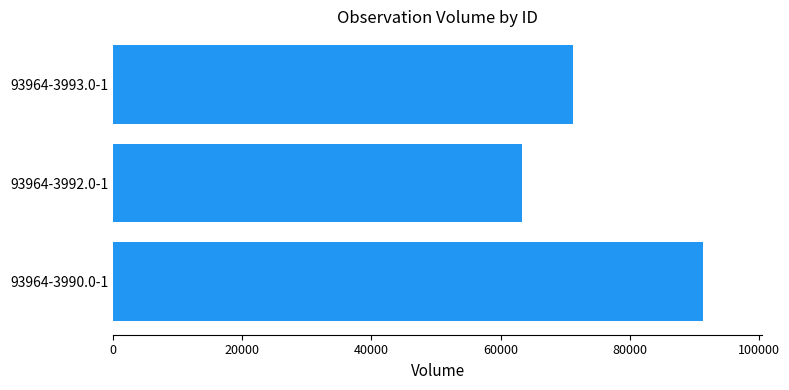

At which label is the value closest to 77323?

93964-3993.0-1